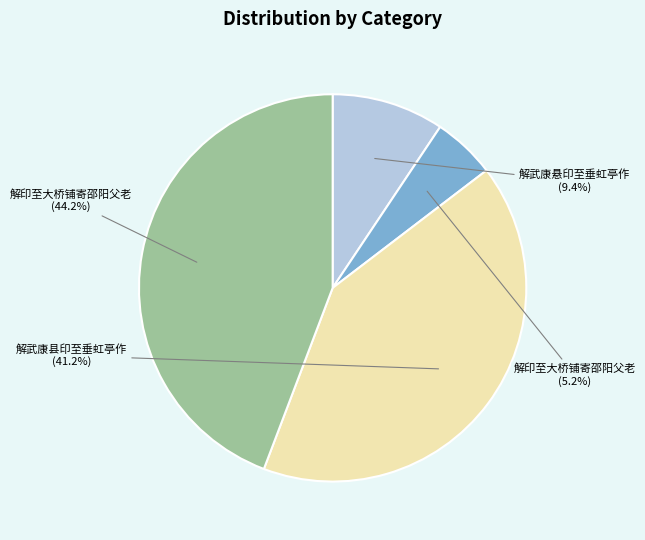

To the nearest percent, what is the average slice percentage?

25%